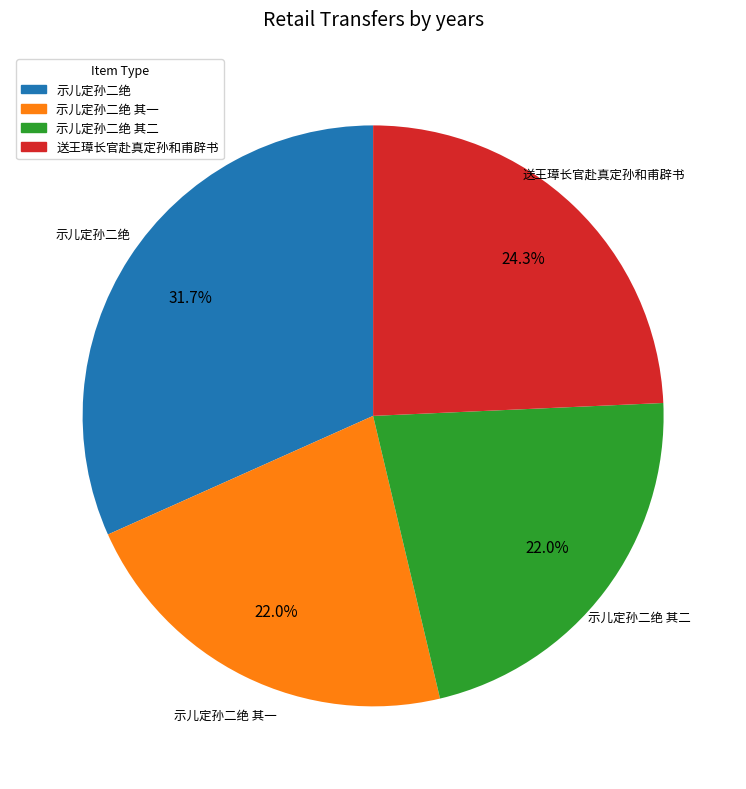

To the nearest percent, what percentage of the pie is 示儿定孙二绝?

32%